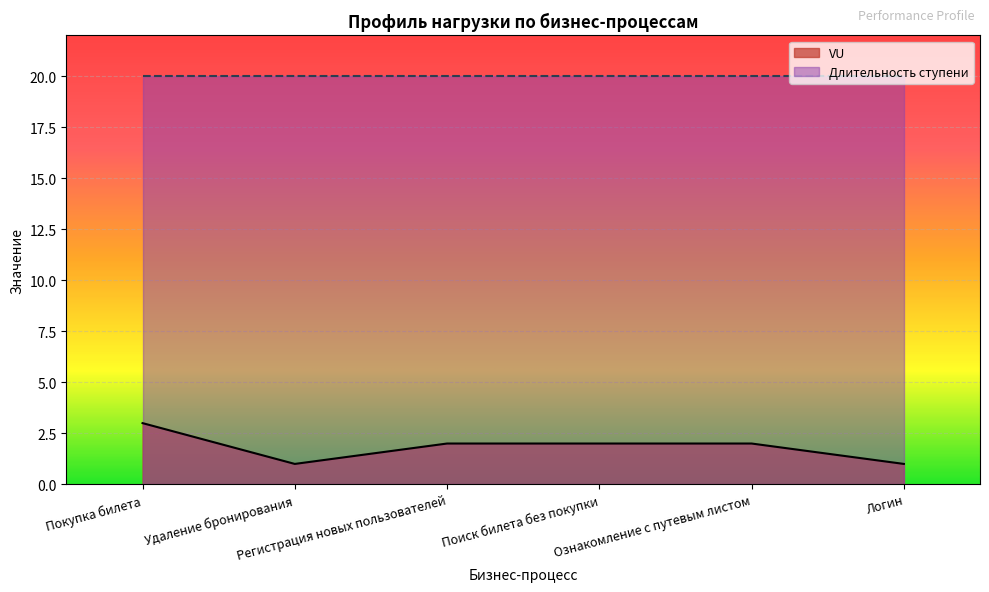

At which category does the data reach its first local valley?

Удаление бронирования